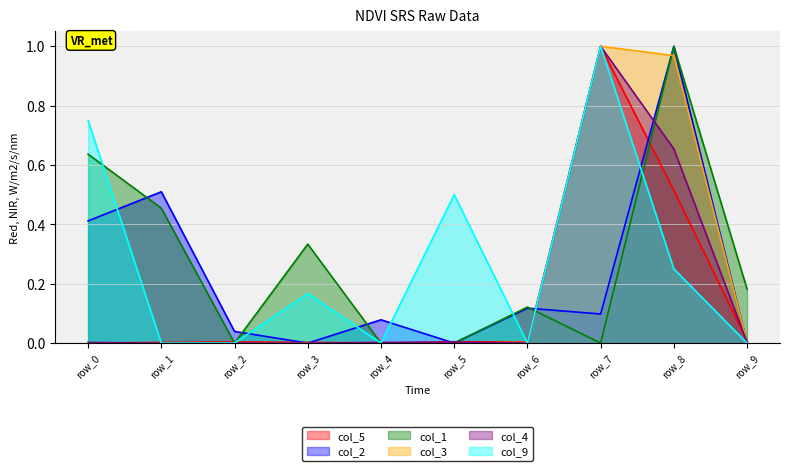

What is the spread (max minus min) of values at row_9?

0.2